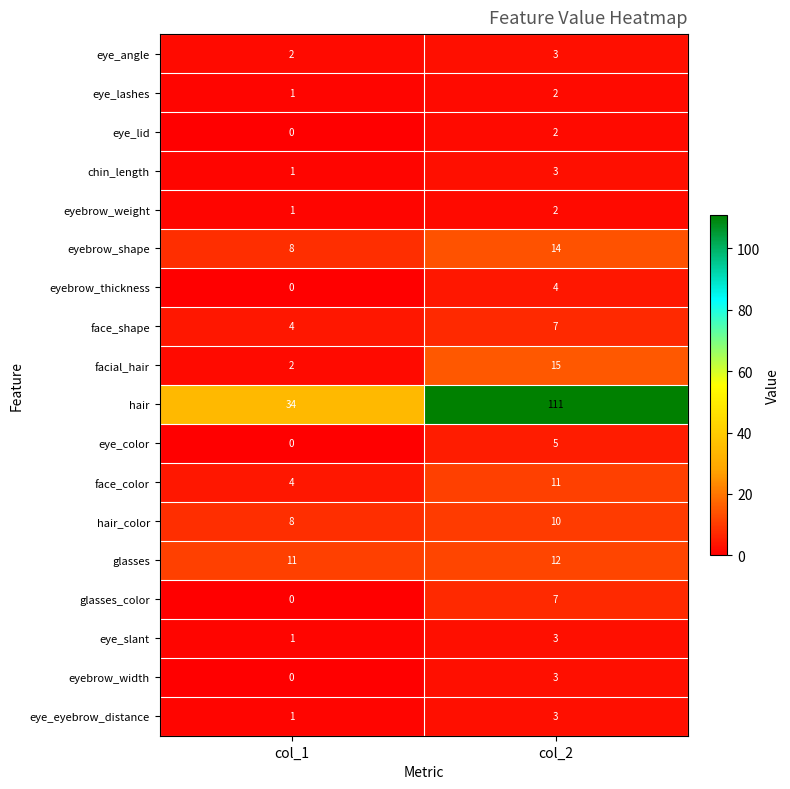

Is it true that eye_lashes equals 1 at col_1?

True